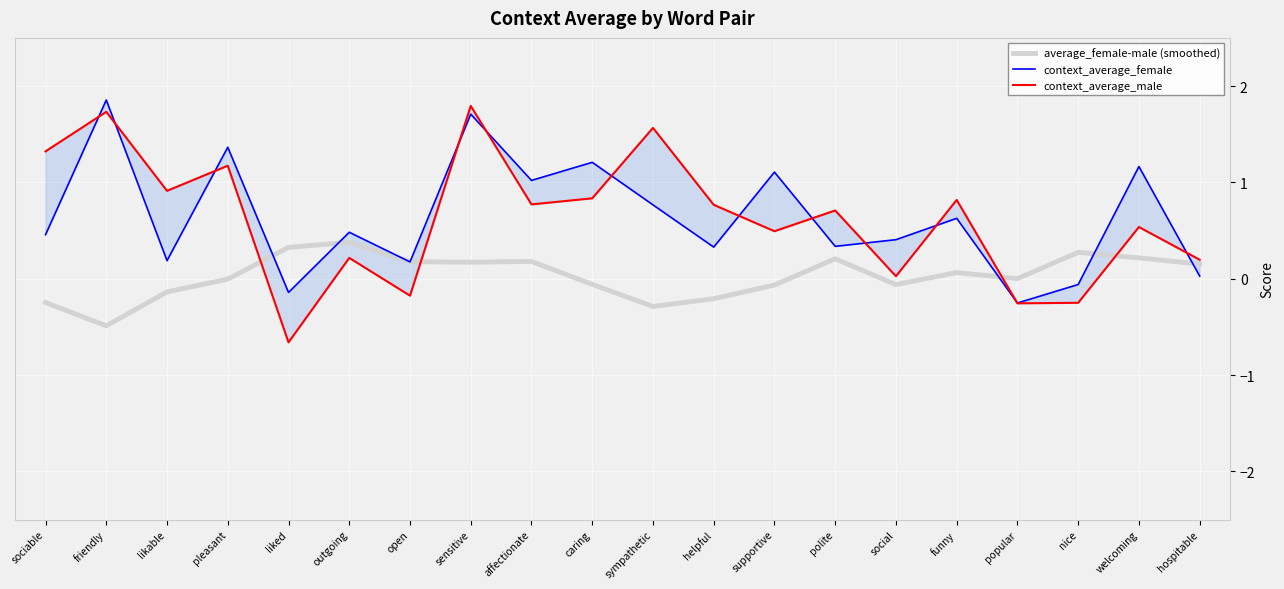

True or false: average_female-male (smoothed) has more than 1 points higher than both neighbors.

True